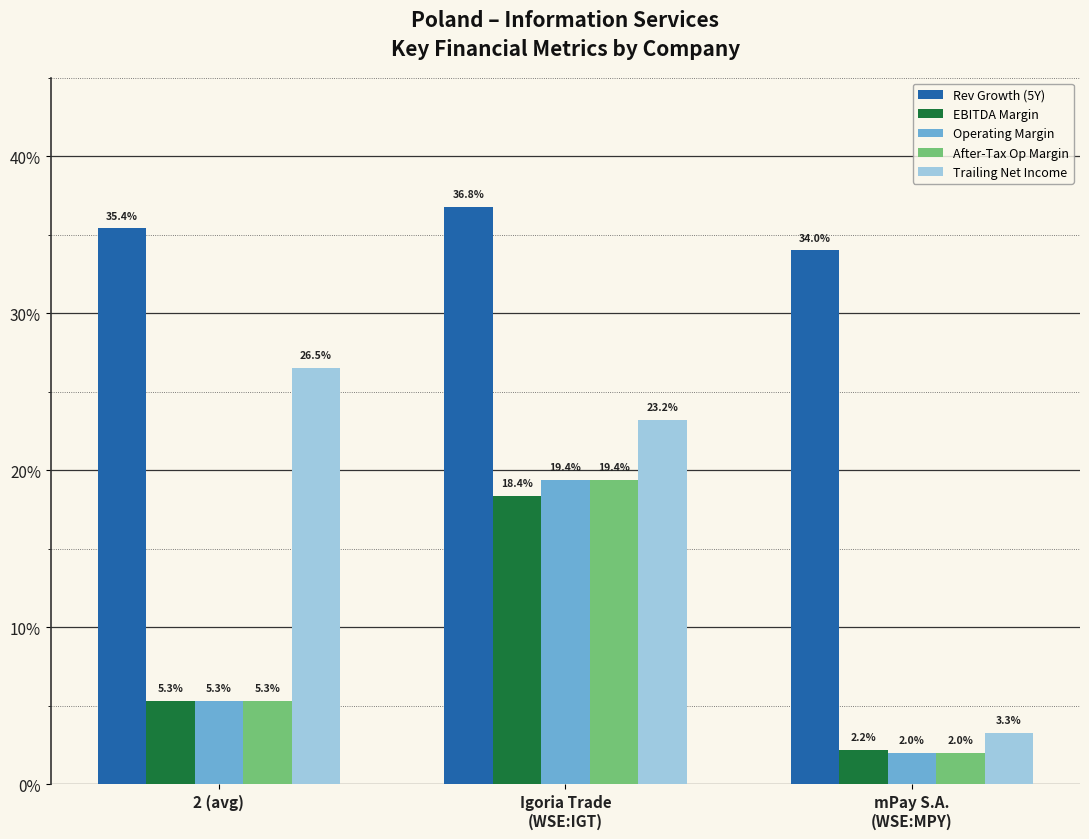

What is the value of the Rev Growth (5Y) bar at the 3rd from the left?

0.3